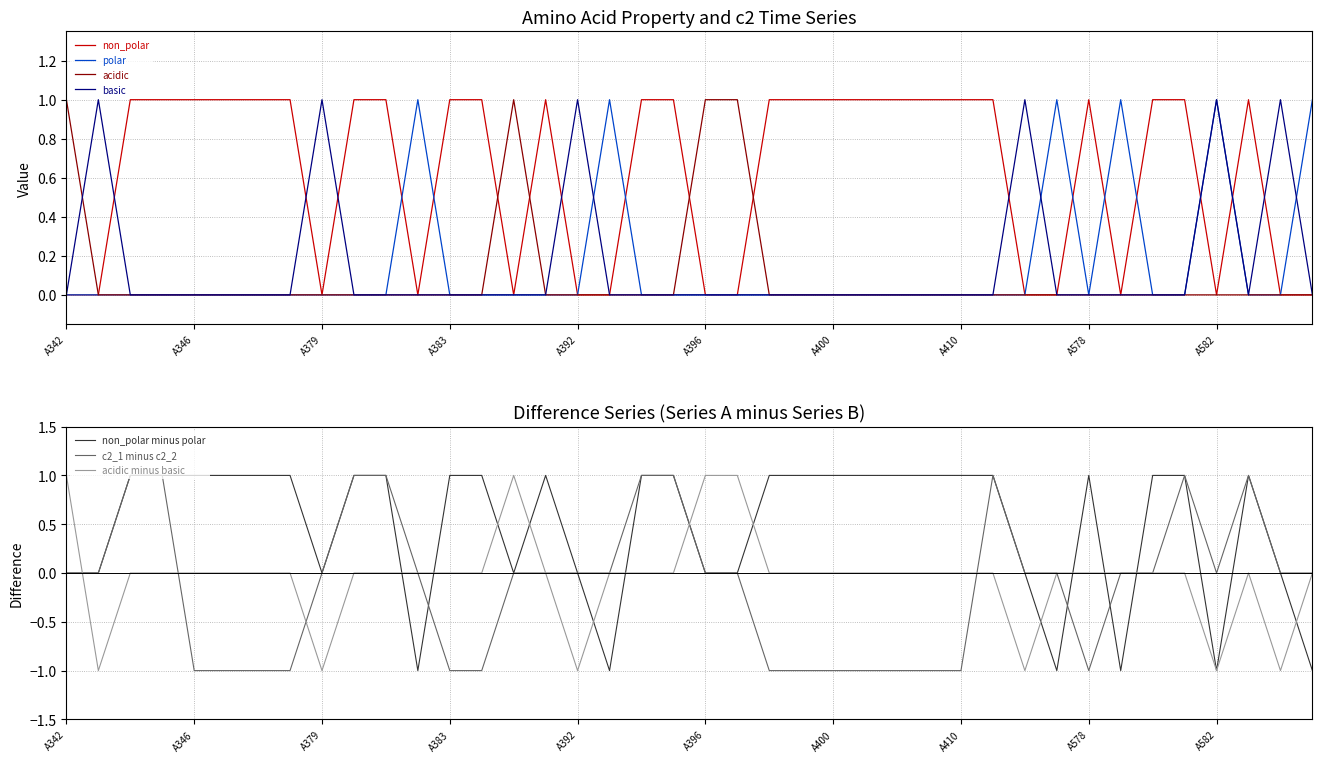

True or false: polar and acidic intersect in this chart.

False